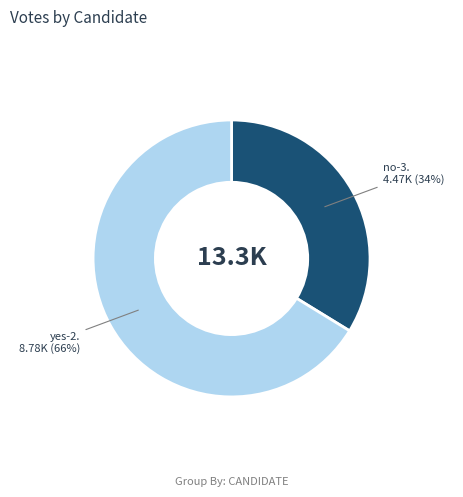

To the nearest percent, what is the average slice percentage?

50%